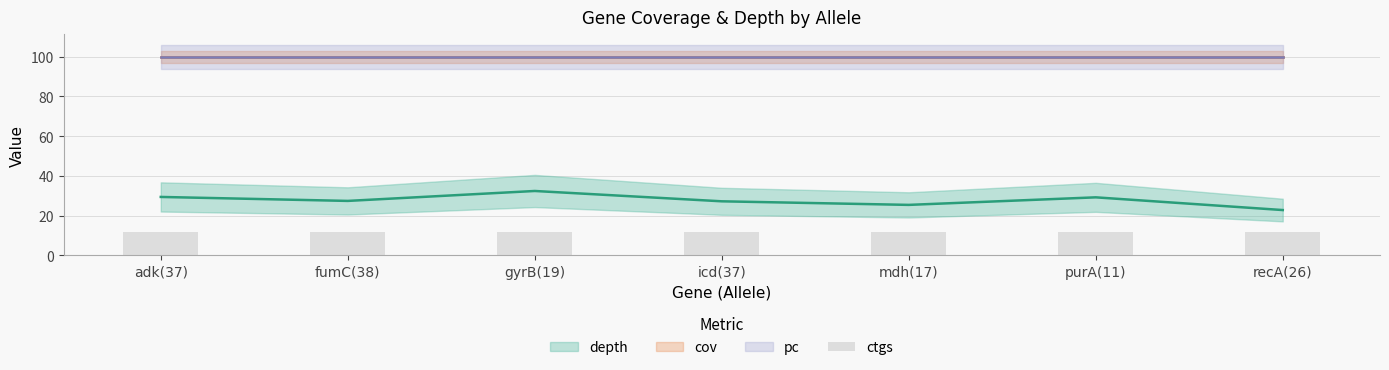

Is the value of cov at icd(37) greater than the value of pc at mdh(17)?

No